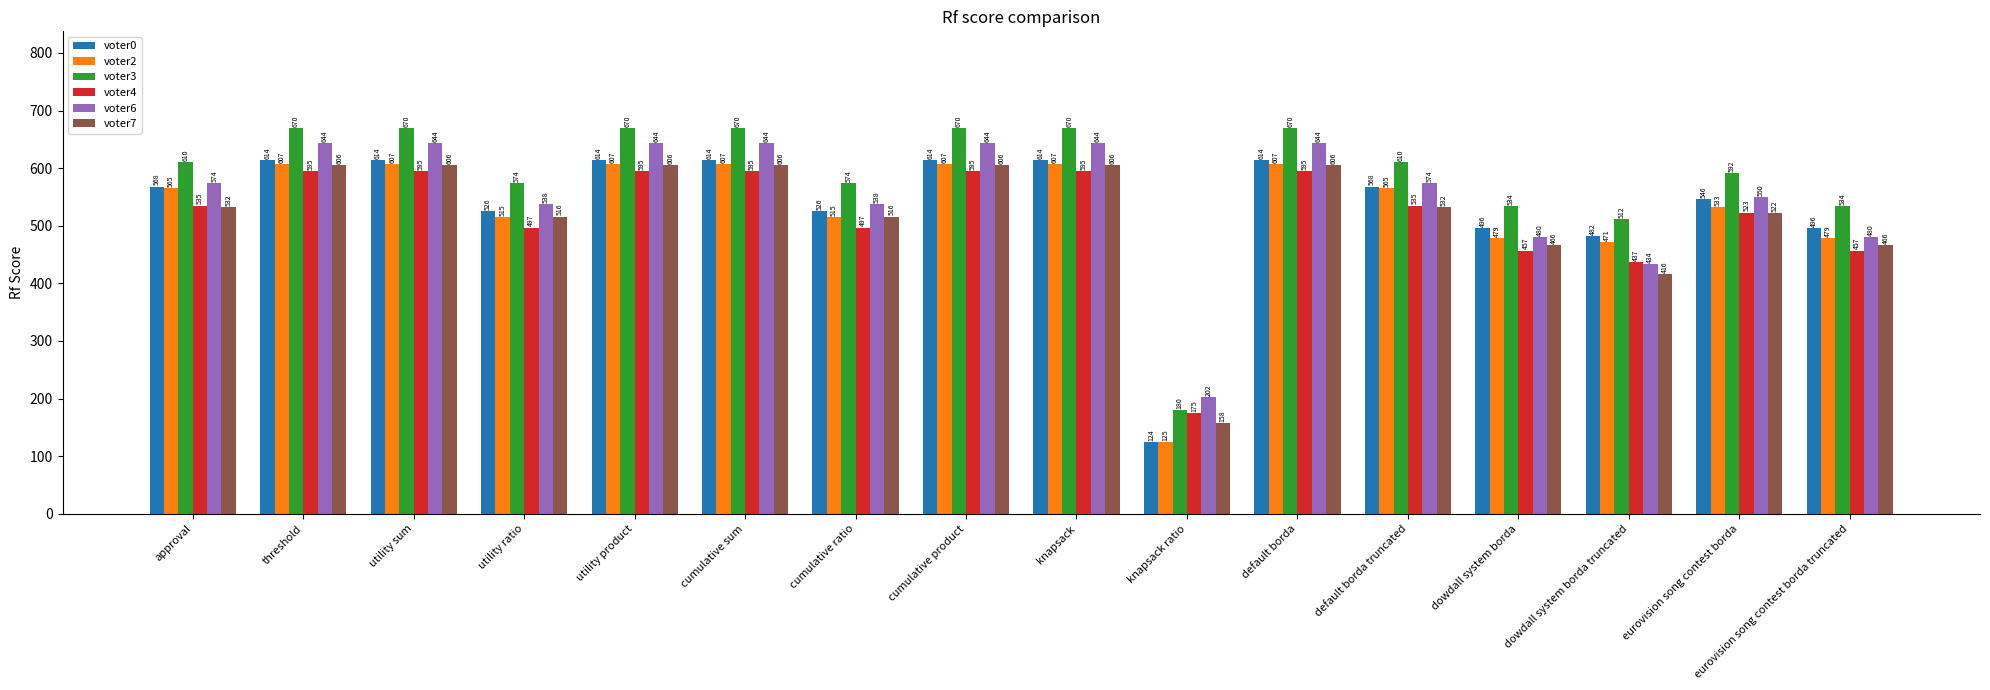

Are the bars grouped side by side (vs. stacked)?

Yes